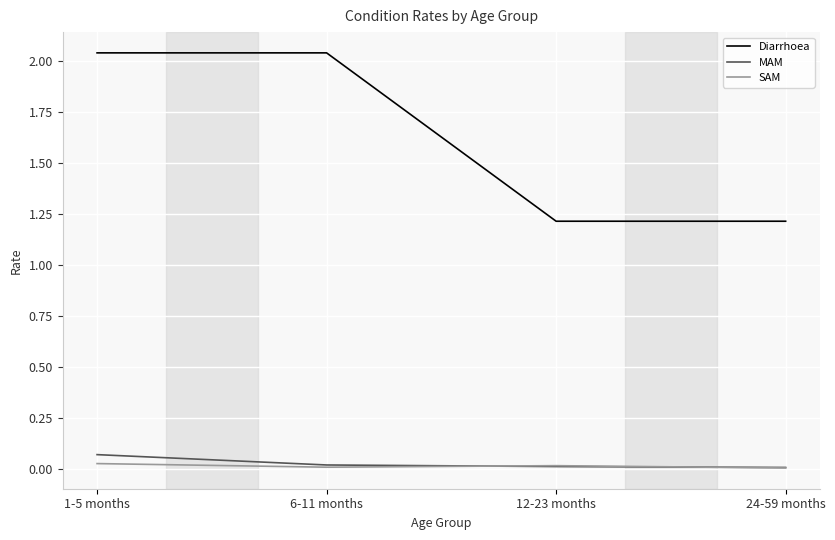

What is the lowest value of the Diarrhoea series?

1.2